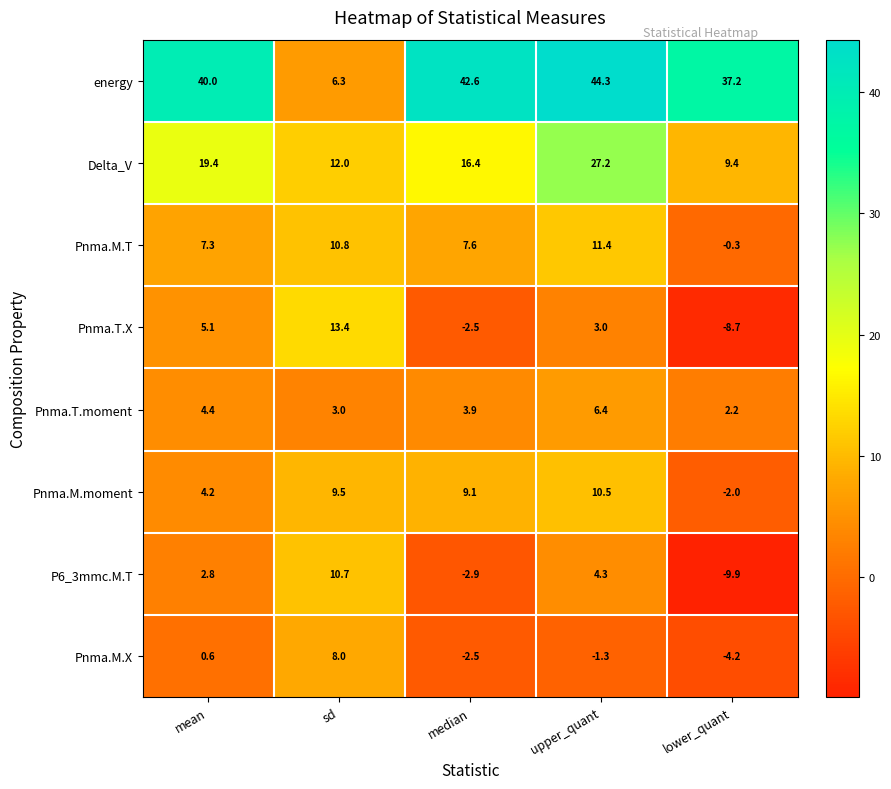

List the series in order of their peak value, highest first.

energy, Delta_V, Pnma.T.X, Pnma.M.T, P6_3mmc.M.T, Pnma.M.moment, Pnma.M.X, Pnma.T.moment